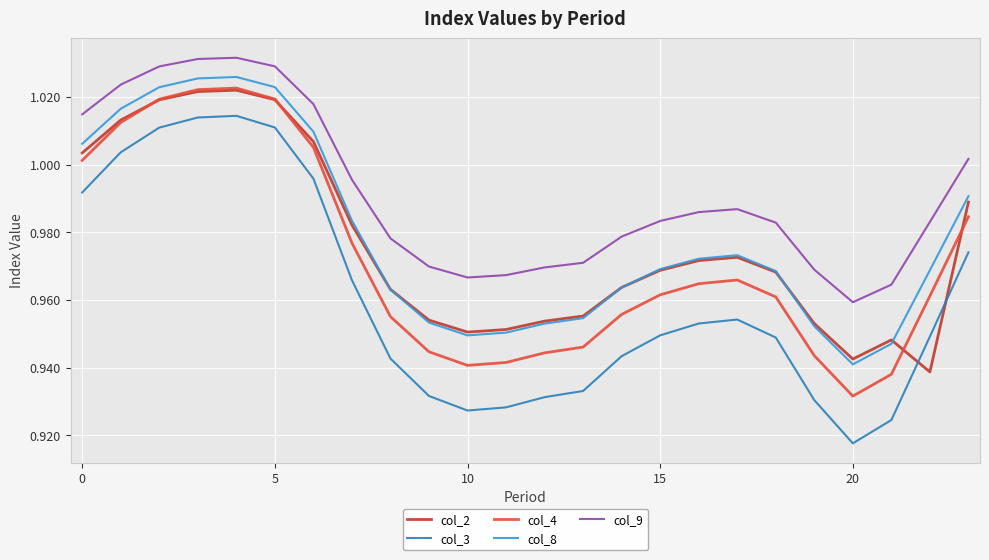

Which series has the largest total across all categories?

col_9